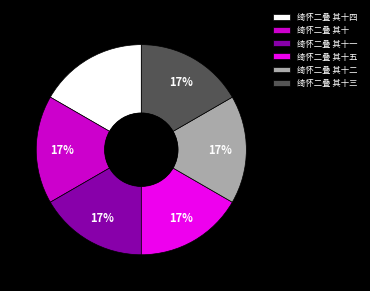

The 绮怀二叠 其十 slice represents 17% of the pie. True or false?

True